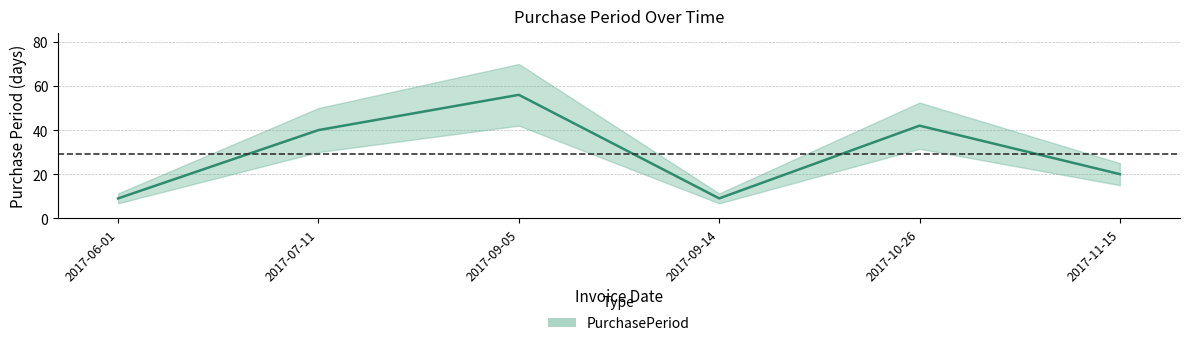

Reading right to left, transcribe all the data shown in this chart.

2017-11-15=20	2017-10-26=42	2017-09-14=9	2017-09-05=56	2017-07-11=40	2017-06-01=9